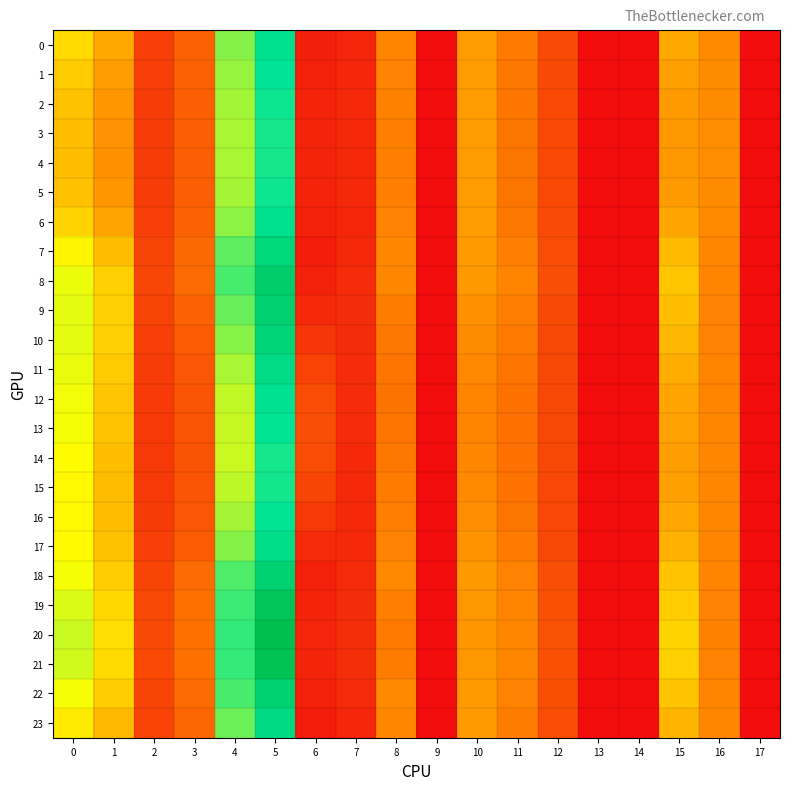

Which label corresponds to the smallest value in the chart?

9